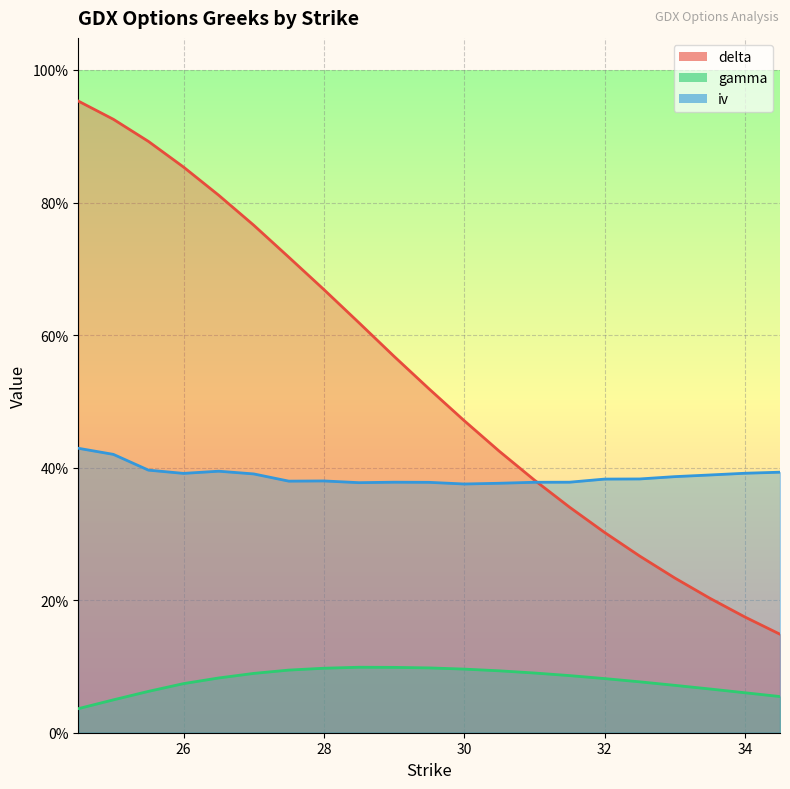

What is the value of the gamma point at the 12th from the left?

0.1